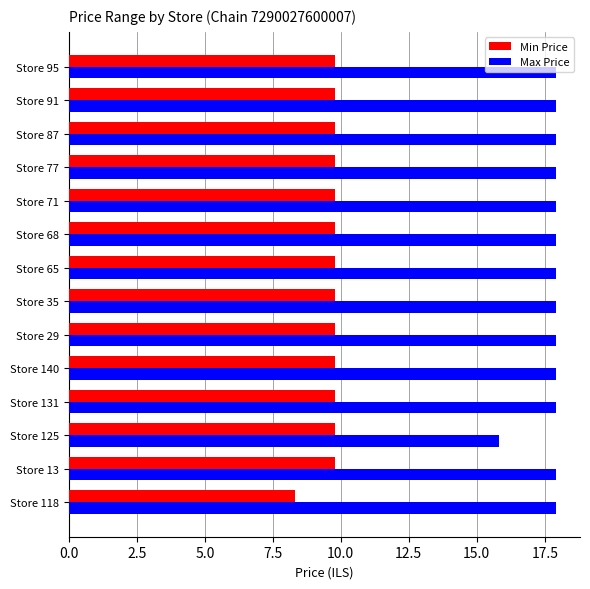

At how many categories does at least one series exceed 14?

14